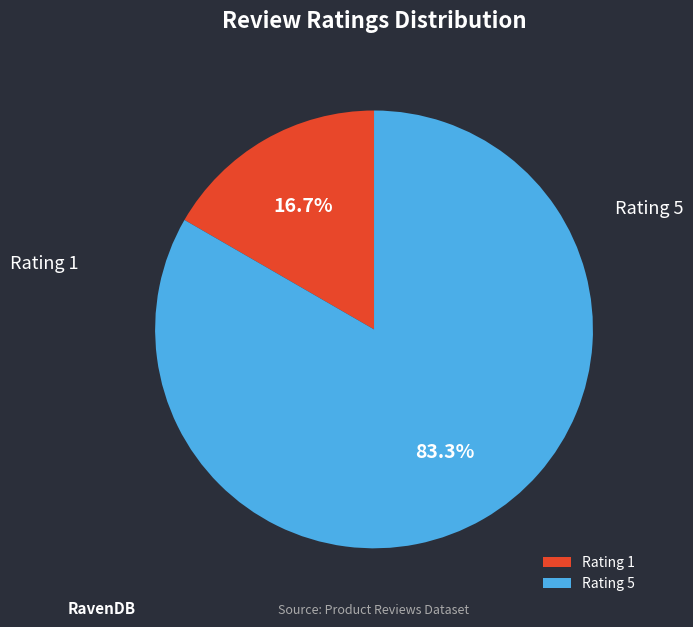

How many slices are in this pie chart?

2